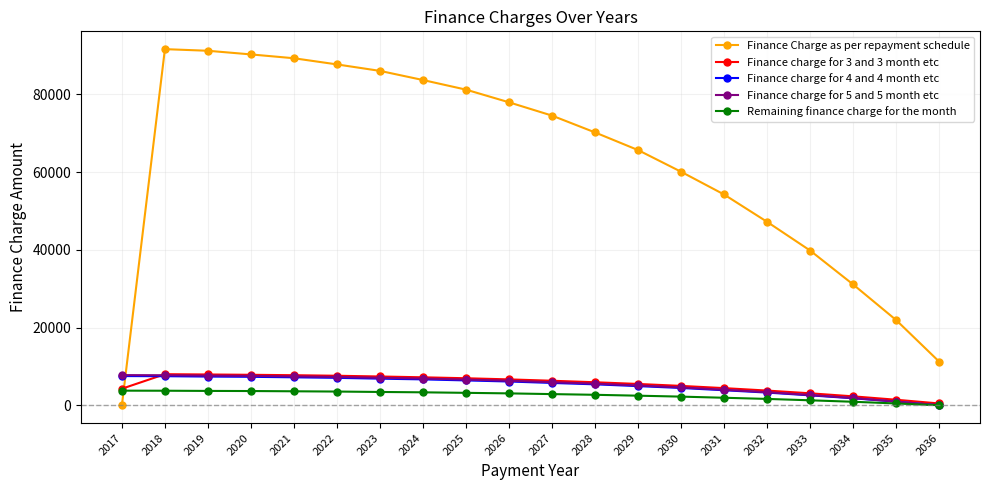

Count the number of data series in this chart.

5